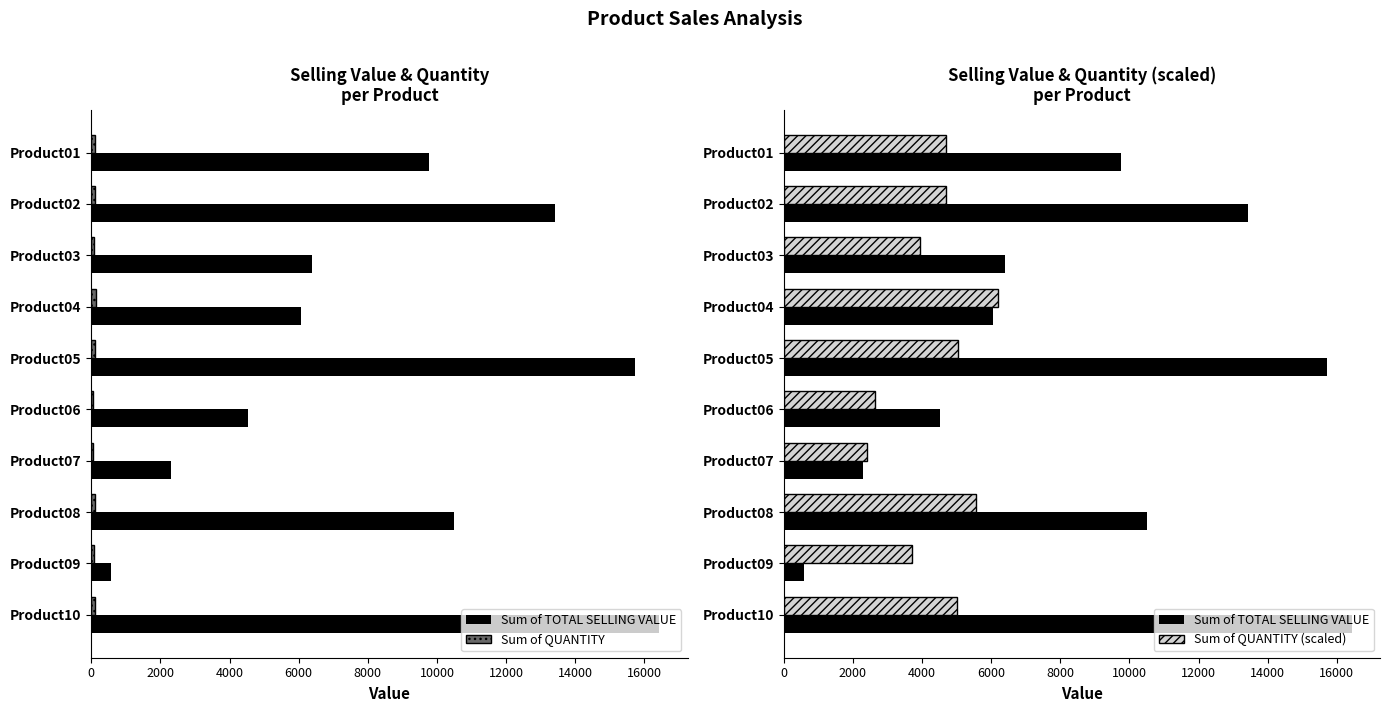

Which has a higher value, Product05 or Product02?

Product05